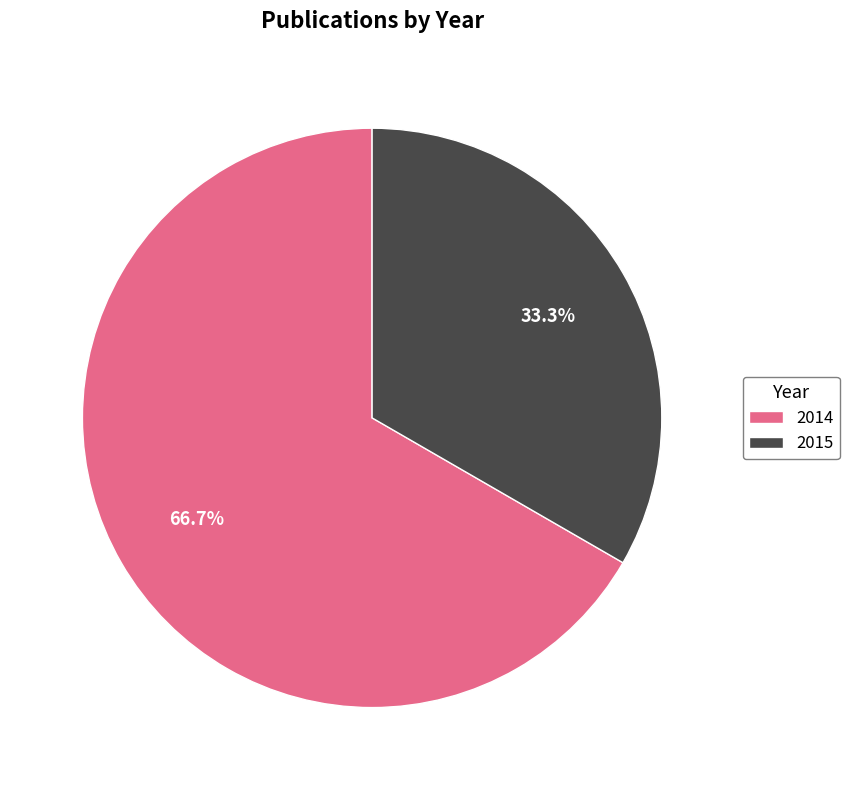

Approximately how many times larger is the value at 2014 compared to 2015?

2.0